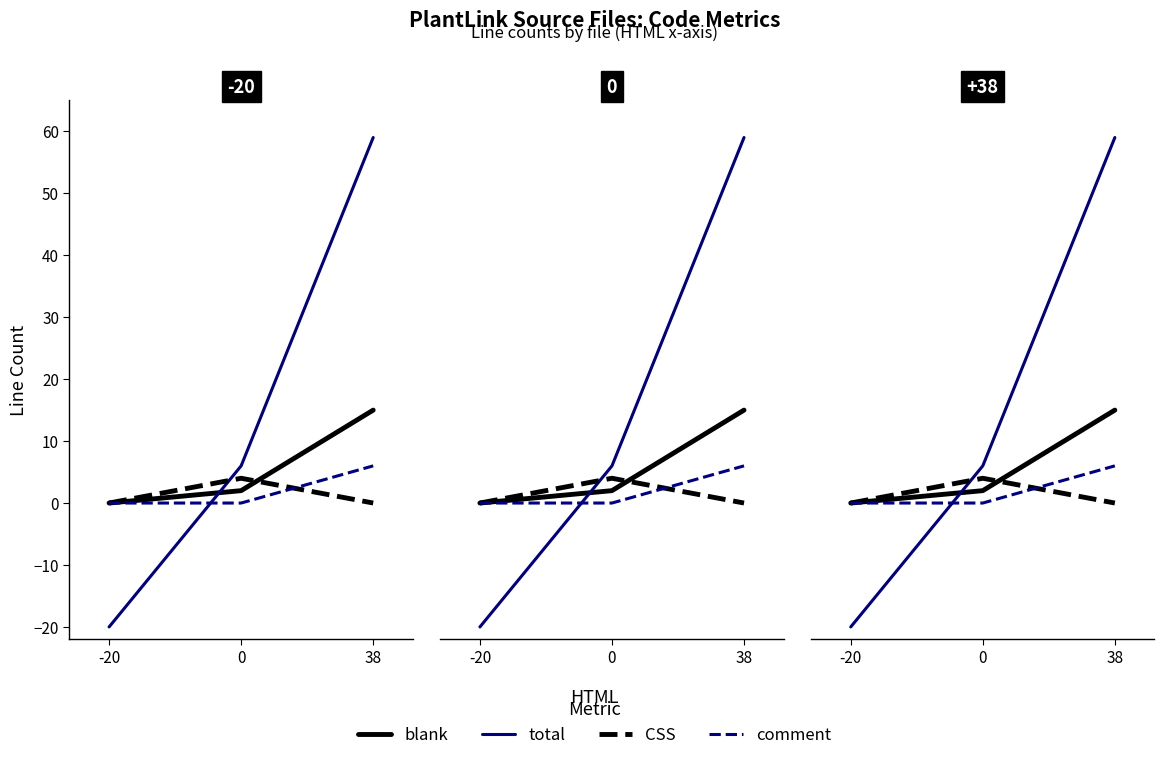

What is the smallest value displayed?

-20